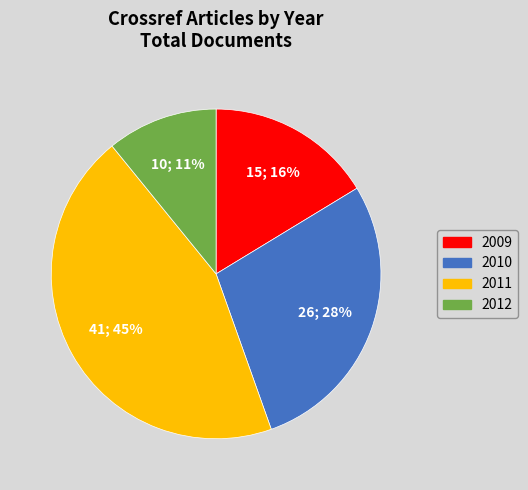

Which has a higher value, 2012 or 2009?

2009